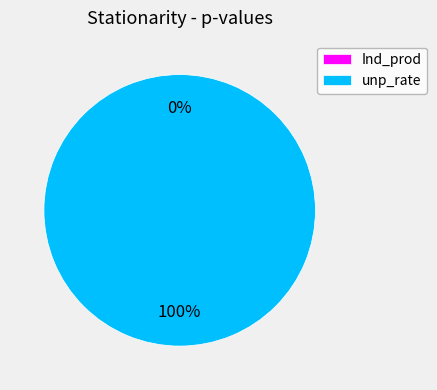

Which category has the biggest portion of the pie?

unp_rate